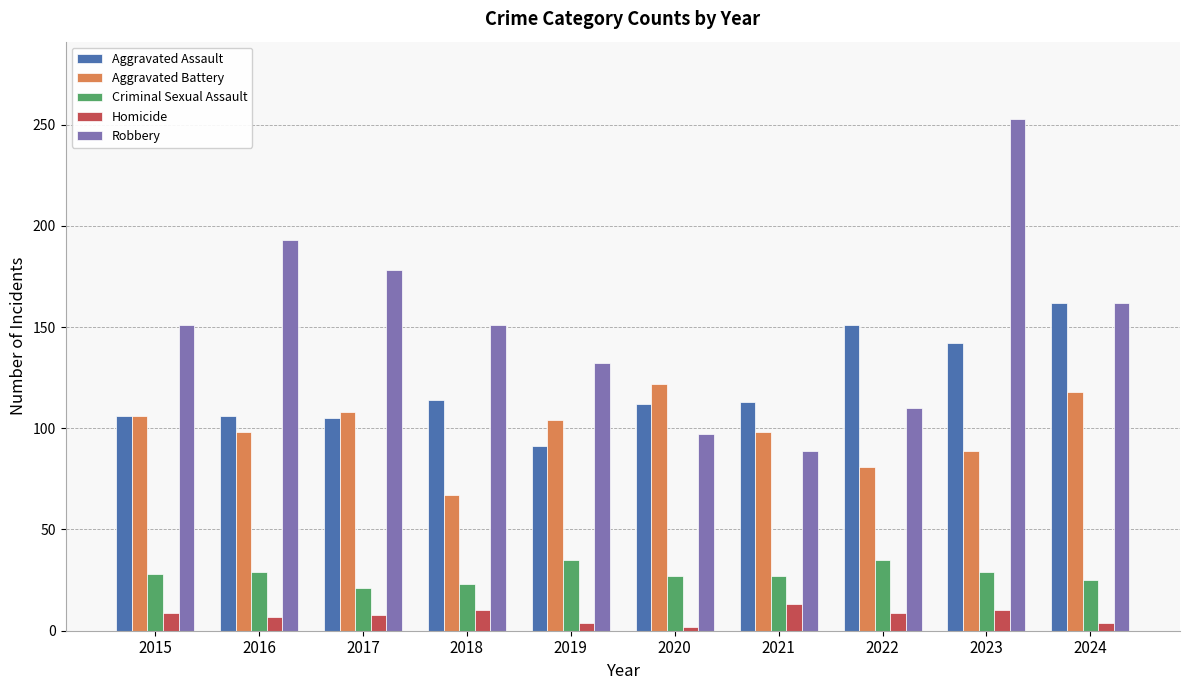

Which label corresponds to the largest value in the chart?

2023